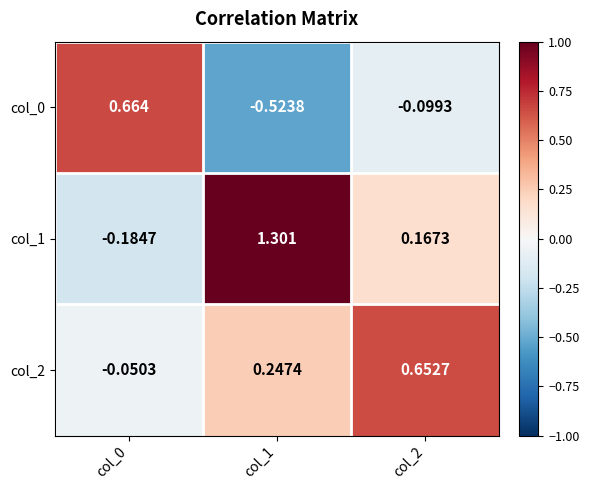

Rank the series at col_0 from highest to lowest value.

col_0, col_2, col_1